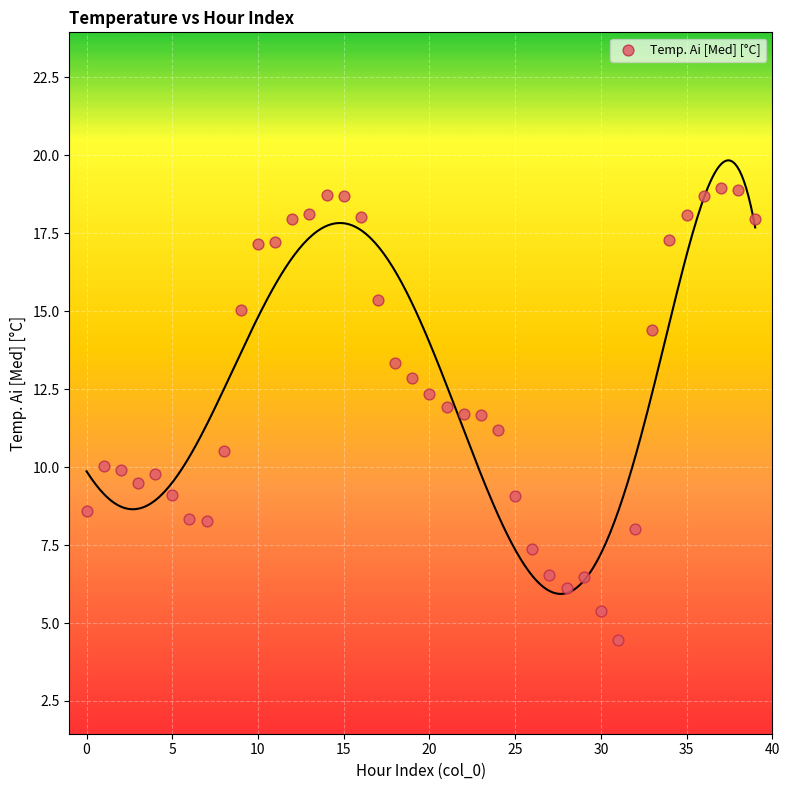

What is the range of Y values (max minus min)?

14.5